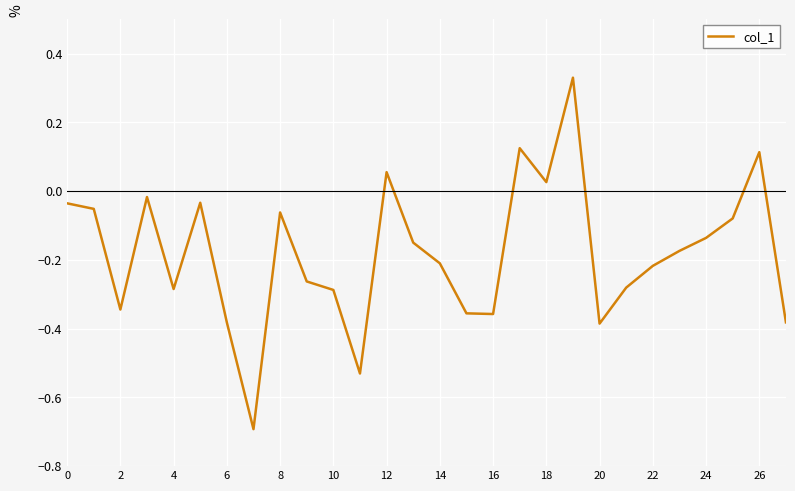

What is the difference between the maximum and minimum values?

1.0